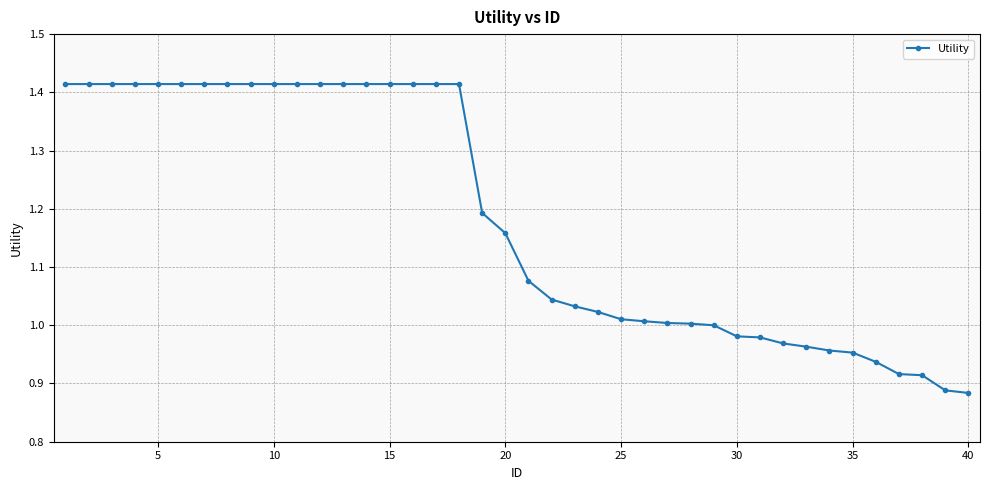

Does the chart display data point markers on the line(s)?

Yes